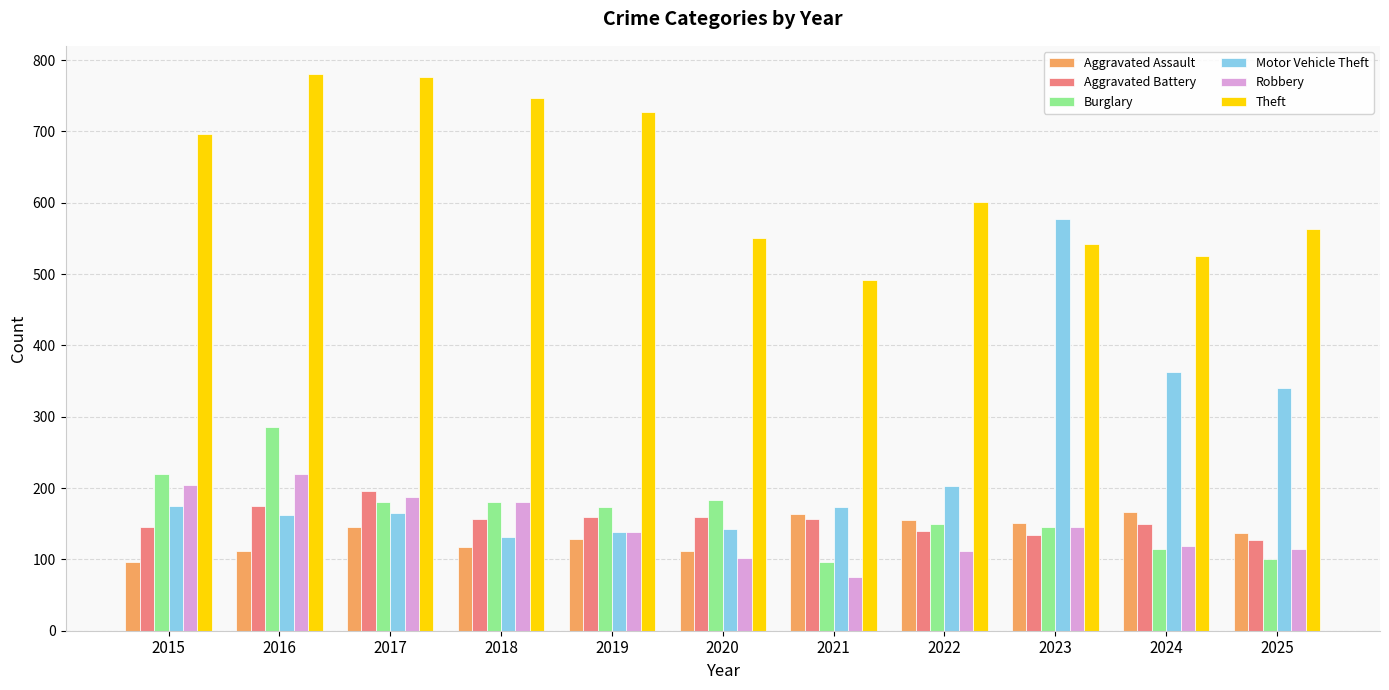

Where is Theft nearest to the value 636?

2022